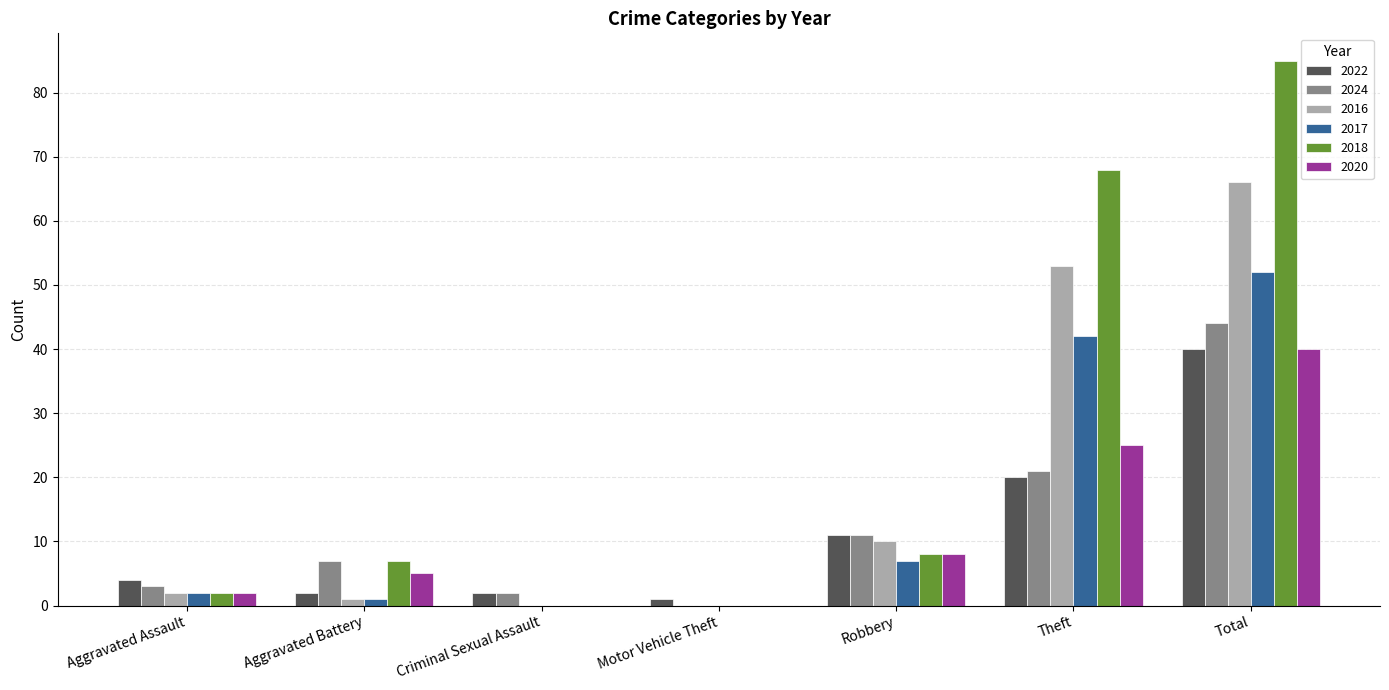

Which series changed the most between Aggravated Assault and Theft?

2018